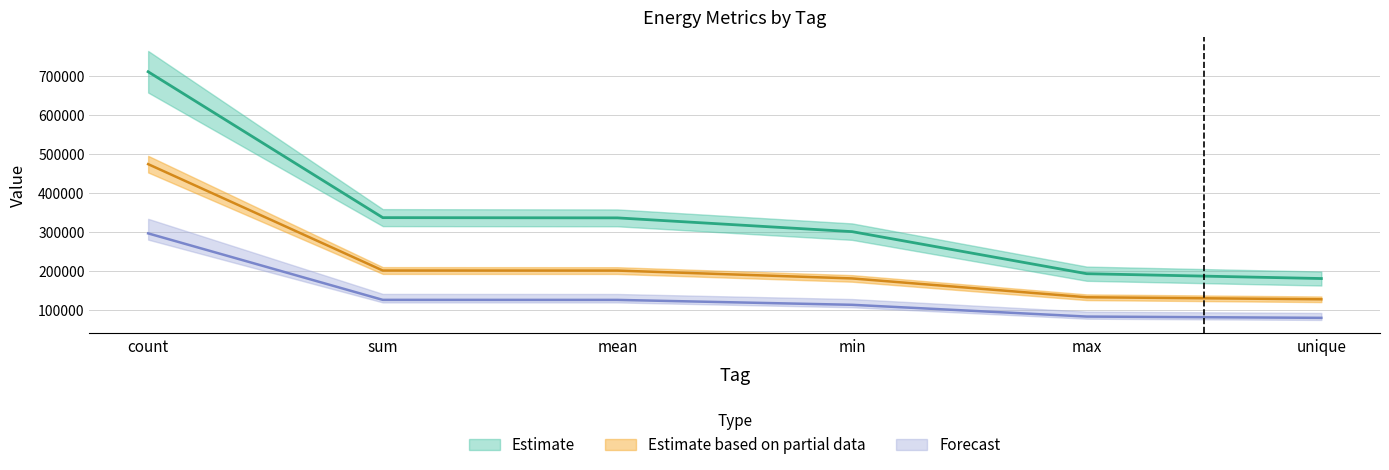

At max, list the series in order from smallest to largest.

duration, package_0, core_0